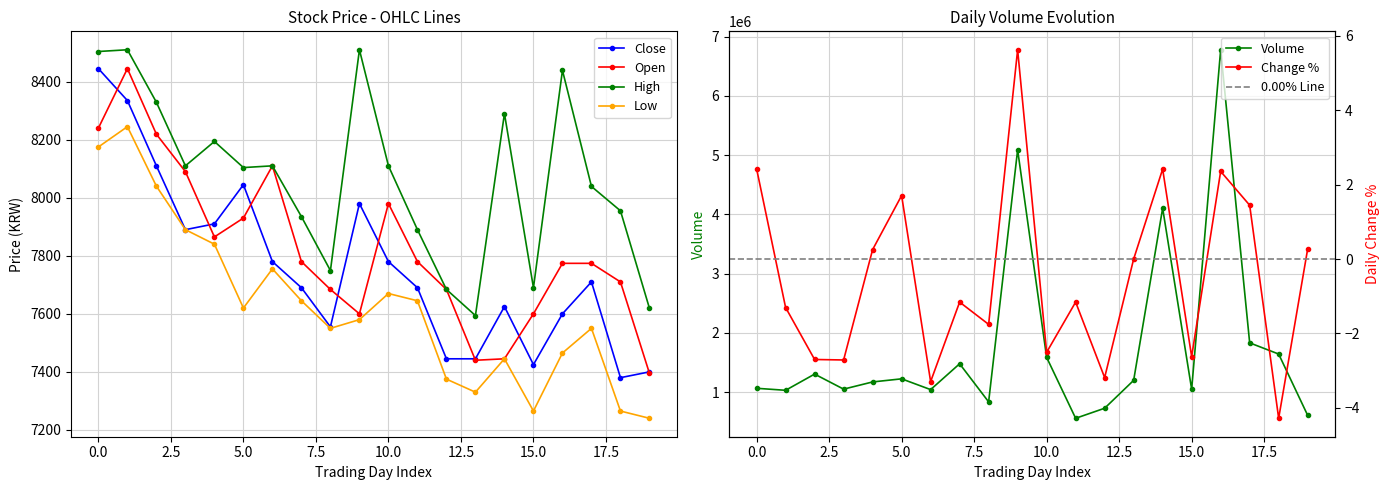

How many interior local valleys does the Close series have?

4